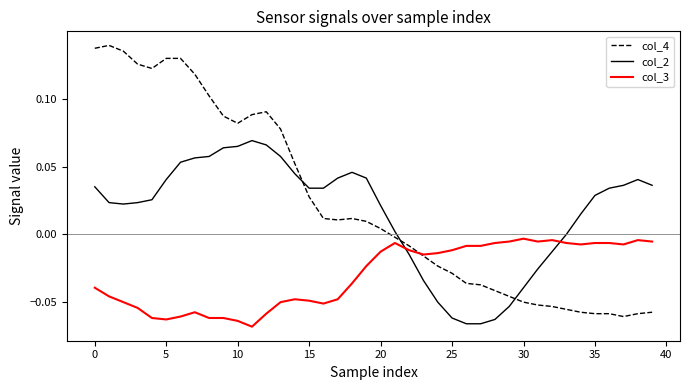

True or false: col_3 and col_2 cross at least once.

True